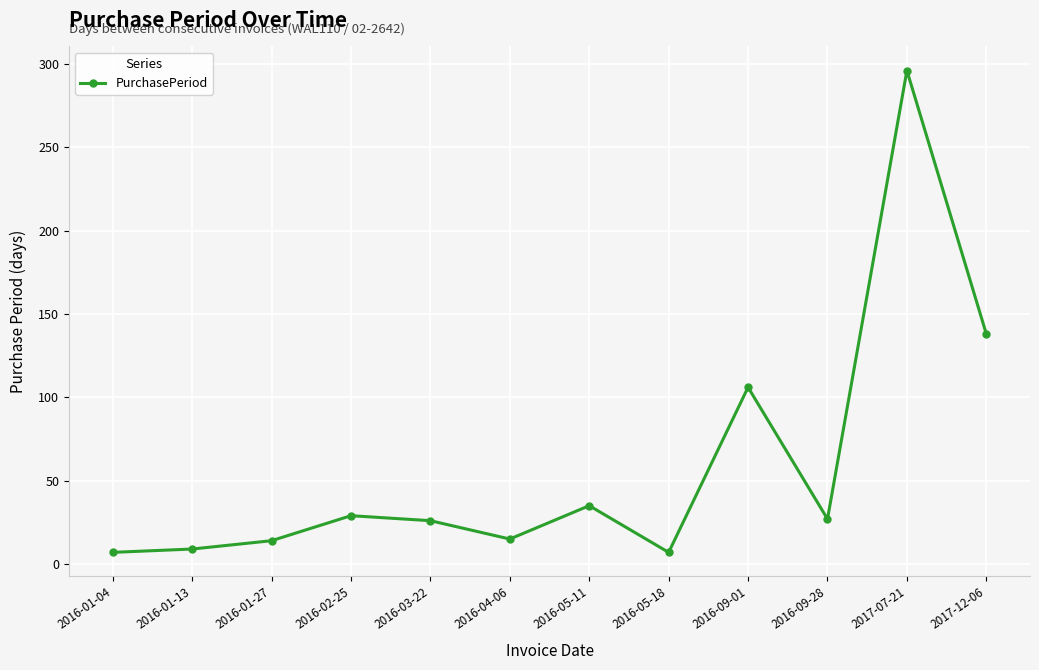

What is the minimum value shown in the chart?

7